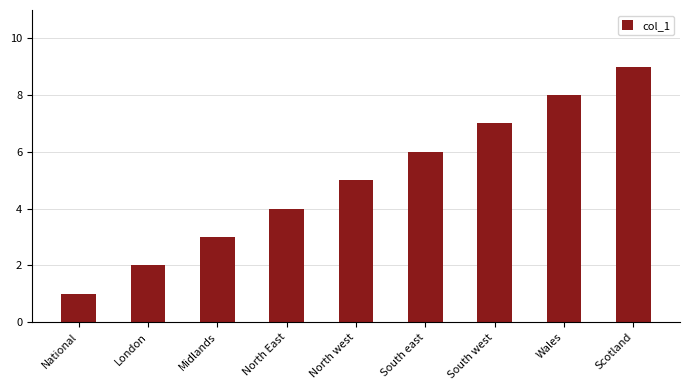

What is the maximum value shown in the chart?

9